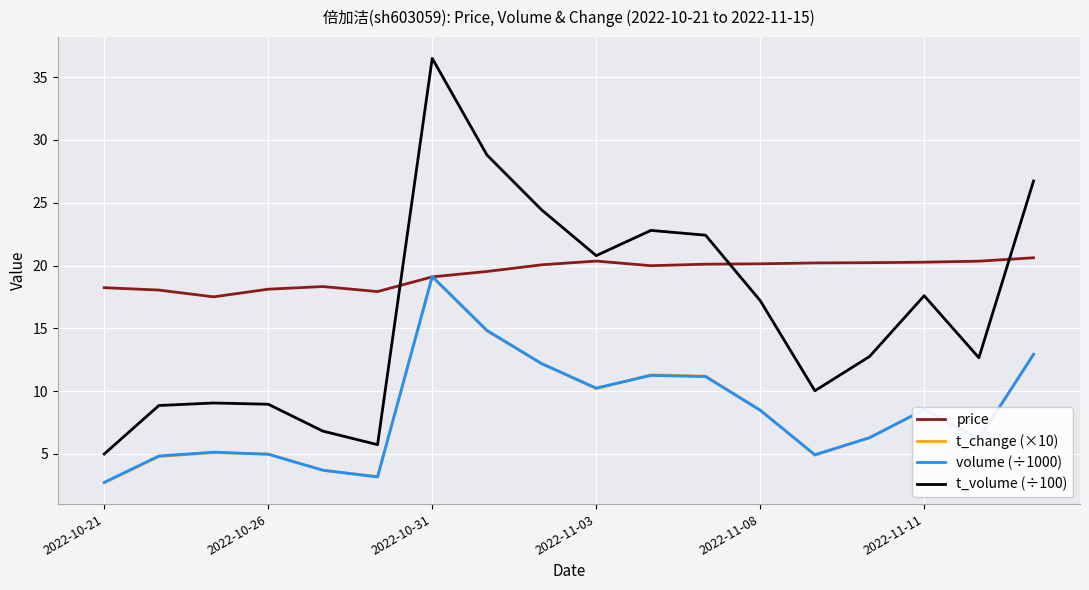

At how many categories does at least one series exceed 16?

18